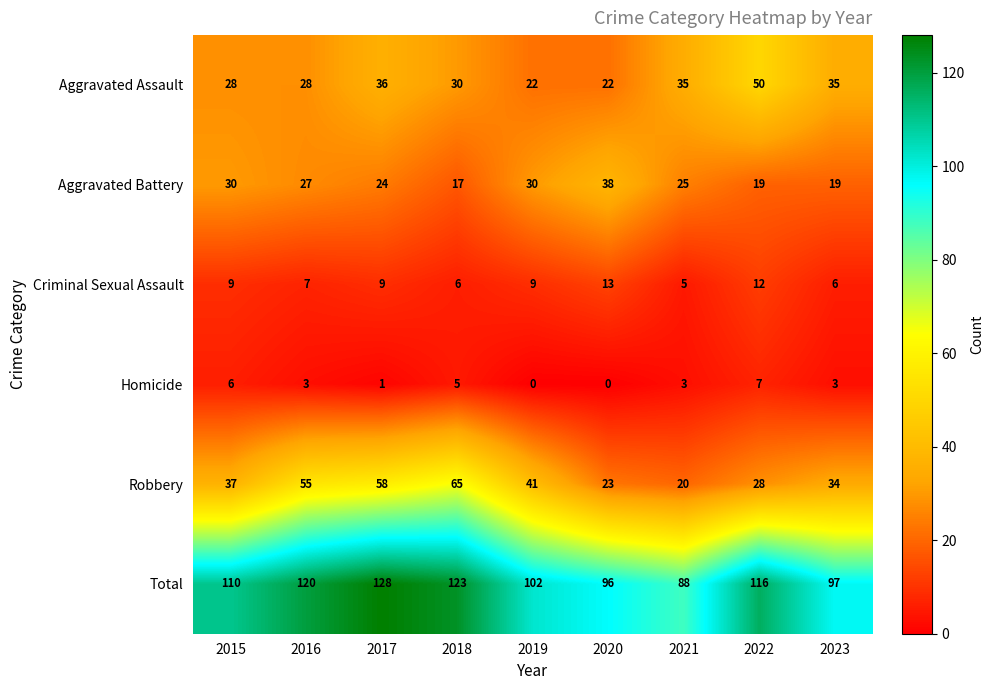

What is the total value across all series at 2023?

194